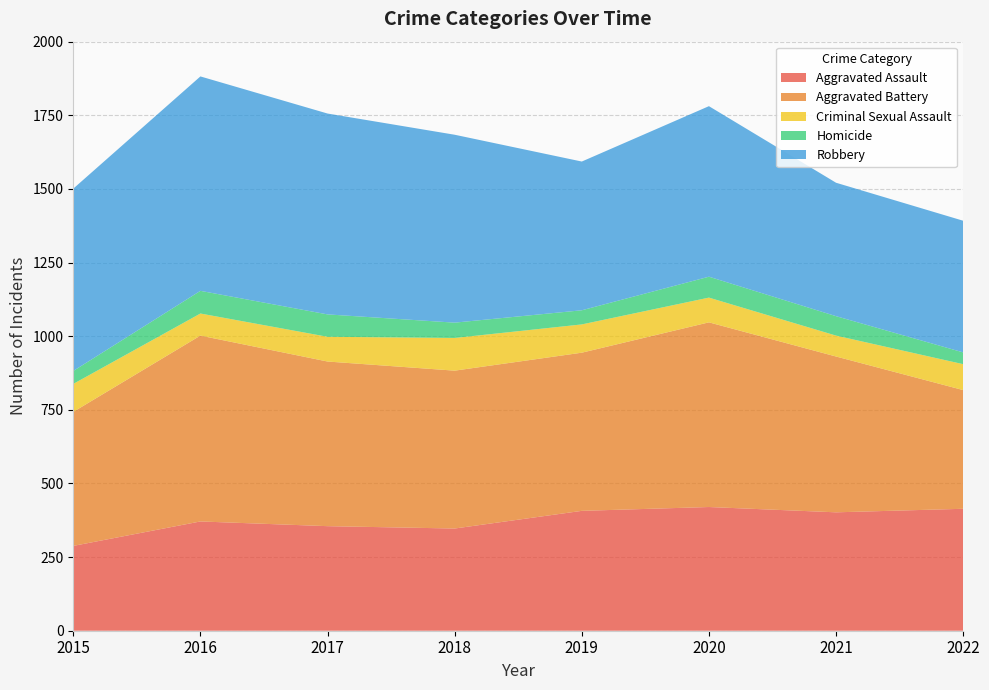

Reading left to right, transcribe all the data shown in this chart.

Aggravated Assault: 288	371	355	347	407	420	402	414
Aggravated Battery: 455	631	559	536	537	627	529	403
Criminal Sexual Assault: 95	75	84	111	96	84	71	88
Homicide: 44	77	76	52	48	71	66	40
Robbery: 619	728	682	638	505	579	453	447